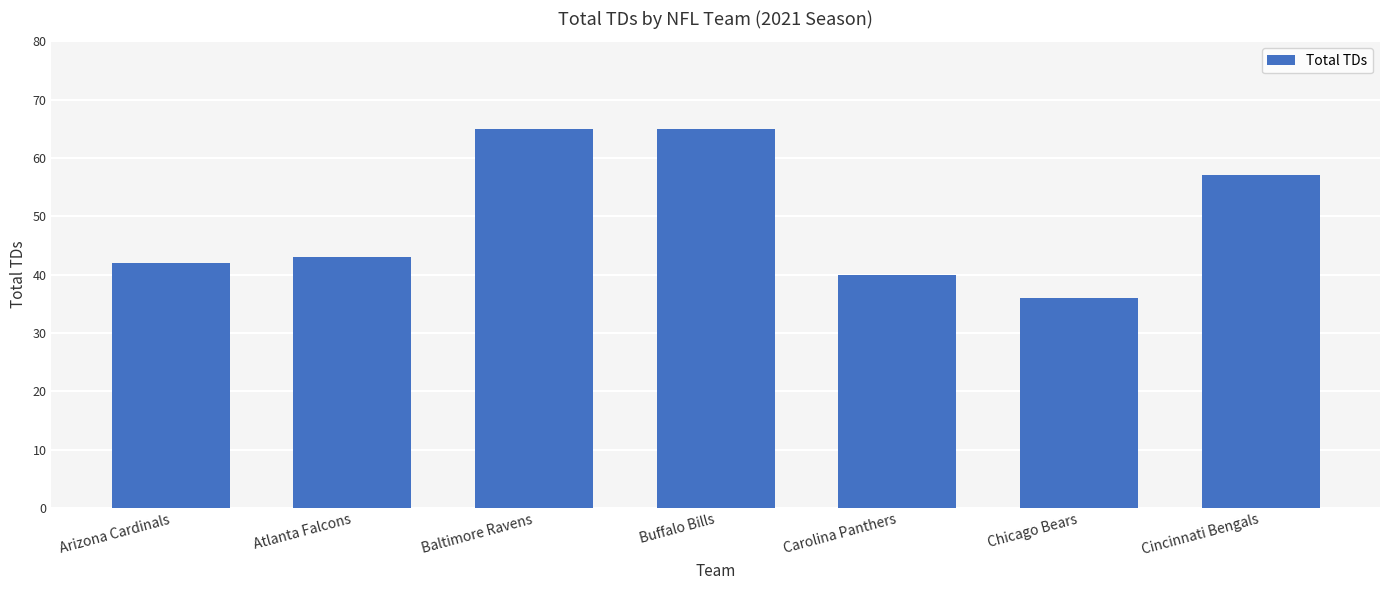

What is the minimum value shown in the chart?

36